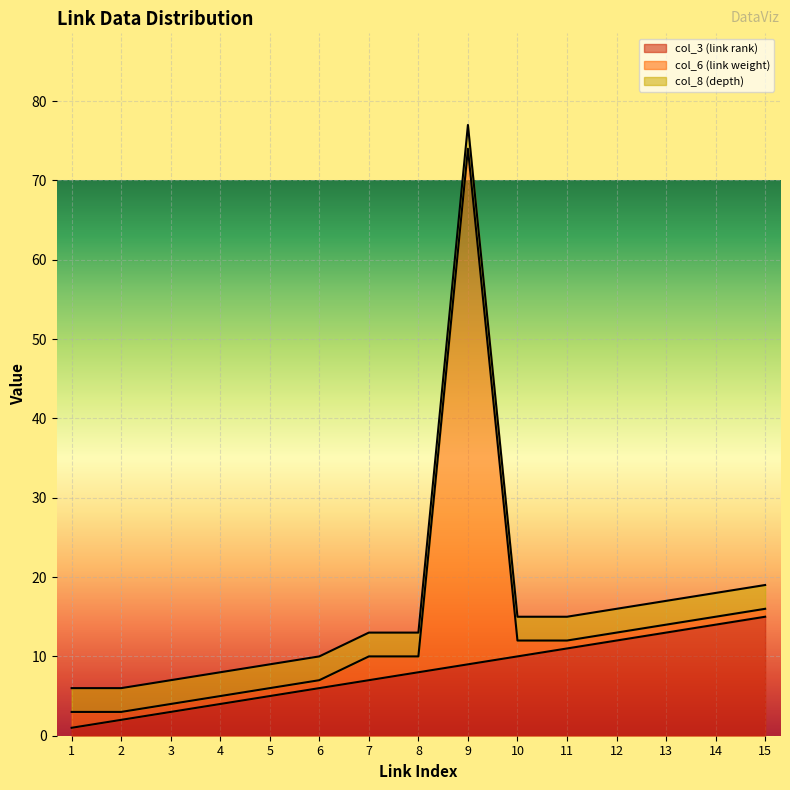

Reading right to left, transcribe all the data shown in this chart.

col_3 (link rank): 15=15	14=14	13=13	12=12	11=11	10=10	9=9	8=8	7=7	6=6	5=5	4=4	3=3	2=2	1=1
col_6 (link weight): 15=1	14=1	13=1	12=1	11=1	10=2	9=65	8=2	7=3	6=1	5=1	4=1	3=1	2=1	1=2
col_8 (depth): 15=3	14=3	13=3	12=3	11=3	10=3	9=3	8=3	7=3	6=3	5=3	4=3	3=3	2=3	1=3